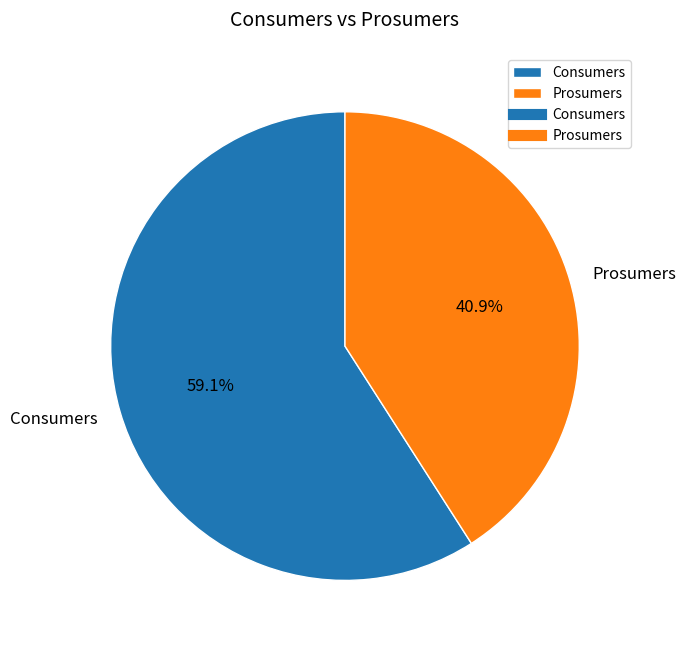

What is the smallest slice in the pie chart?

Prosumers